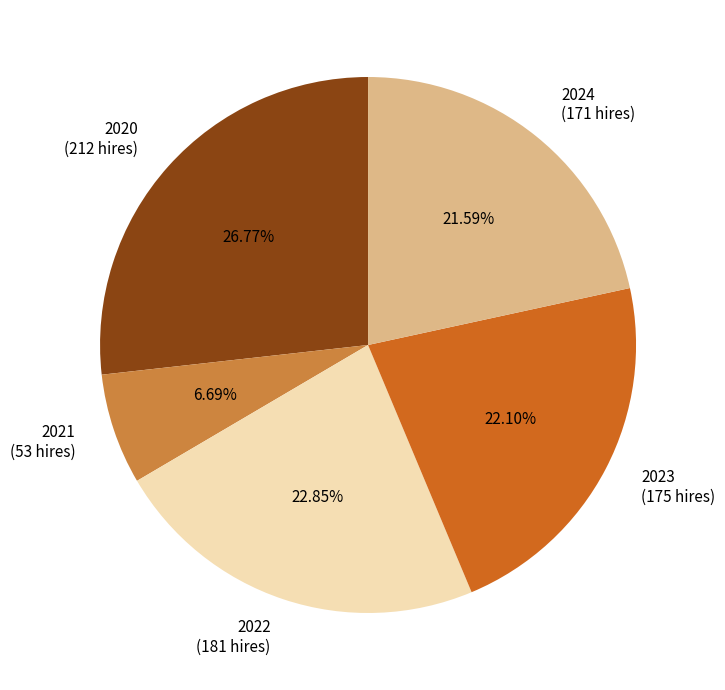

What percentage do 2020 and 2022 together represent?

49.6%